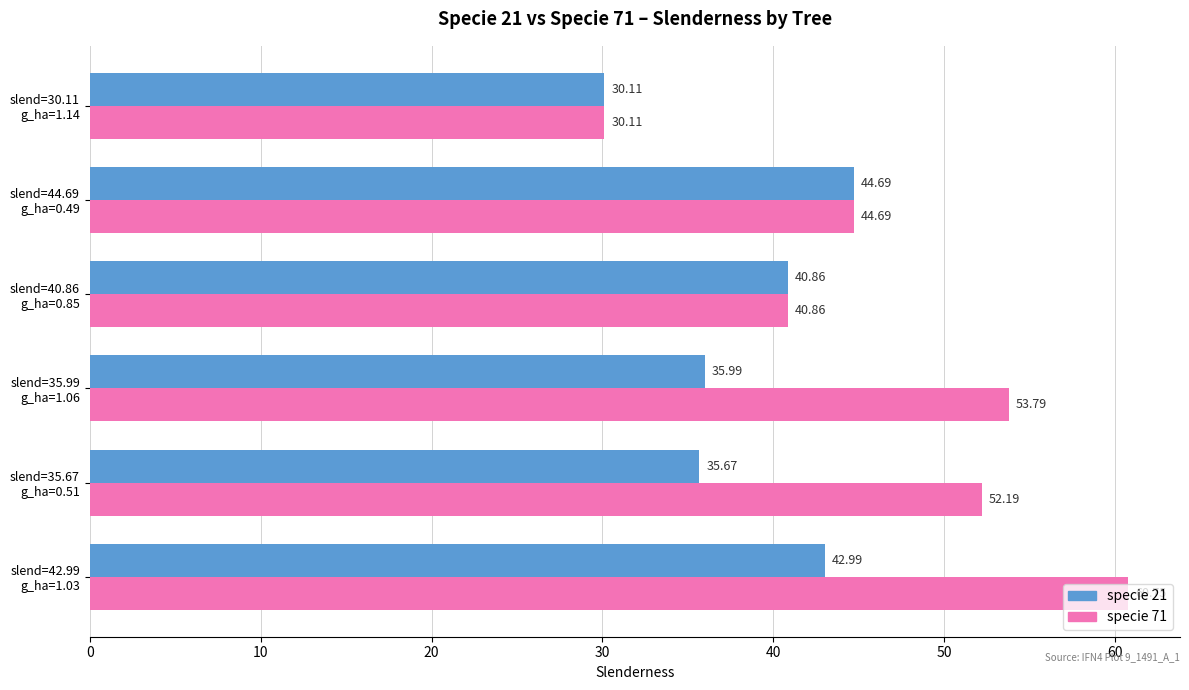

Rank the series by their average value, from lowest to highest.

specie 21, specie 71